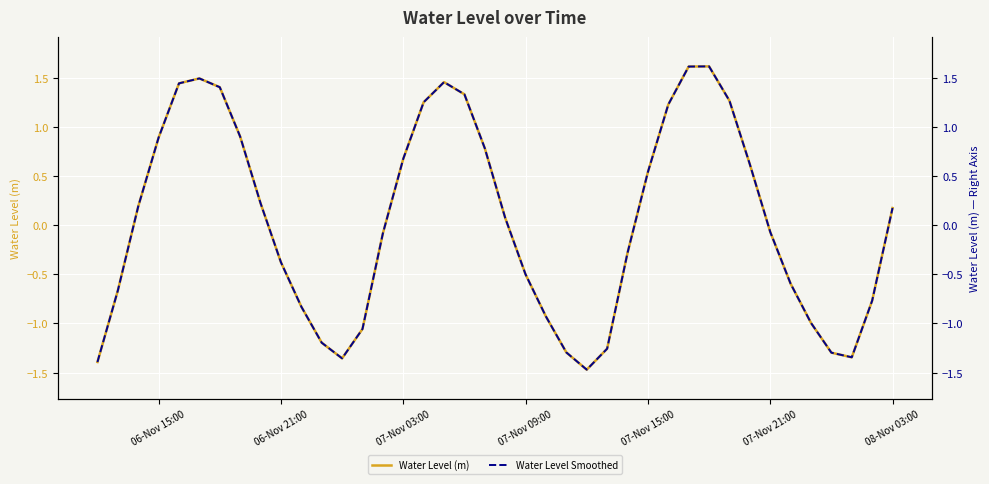

True or false: Water Level Smoothed and Water Level (m) cross at least once.

False